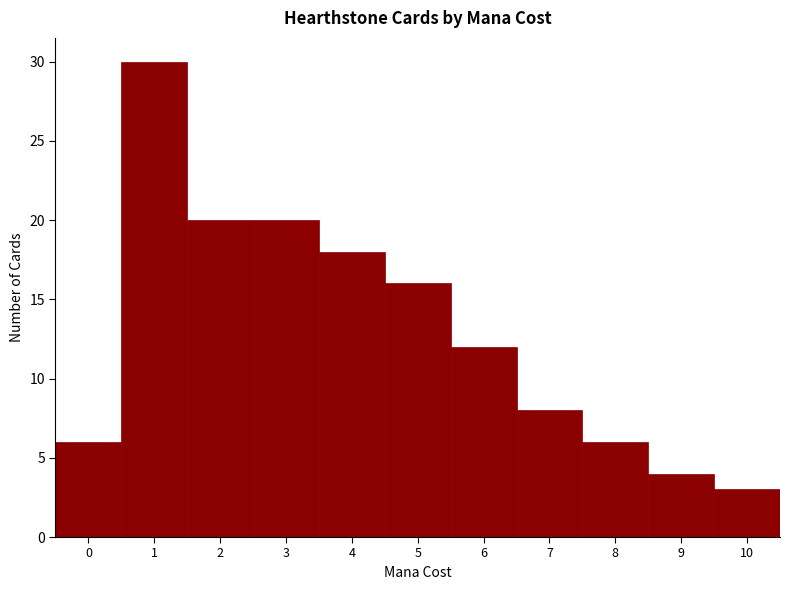

Reading left to right, extract all data points from this chart.

0=6	1=30	2=20	3=20	4=18	5=16	6=12	7=8	8=6	9=4	10=3